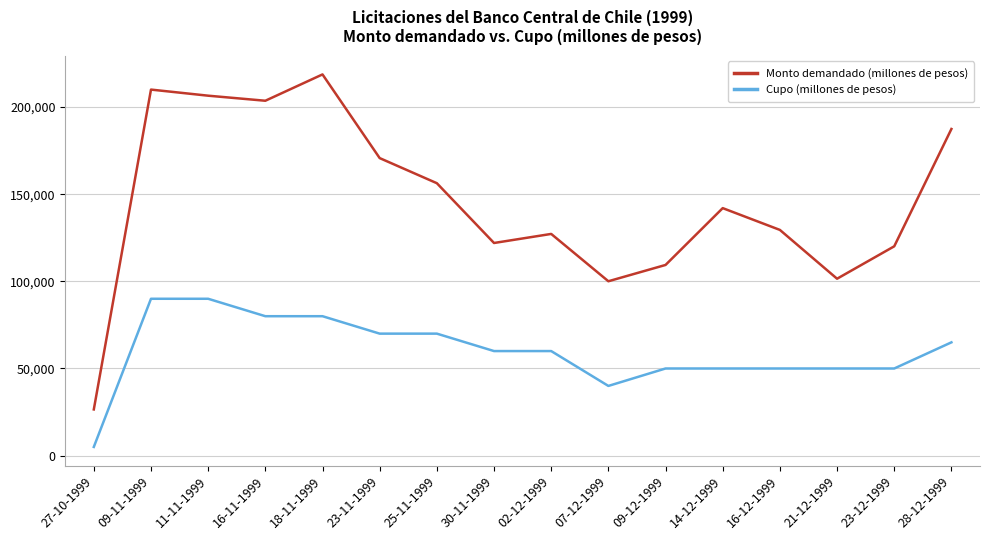

What position from the right is 09-11-1999?

15